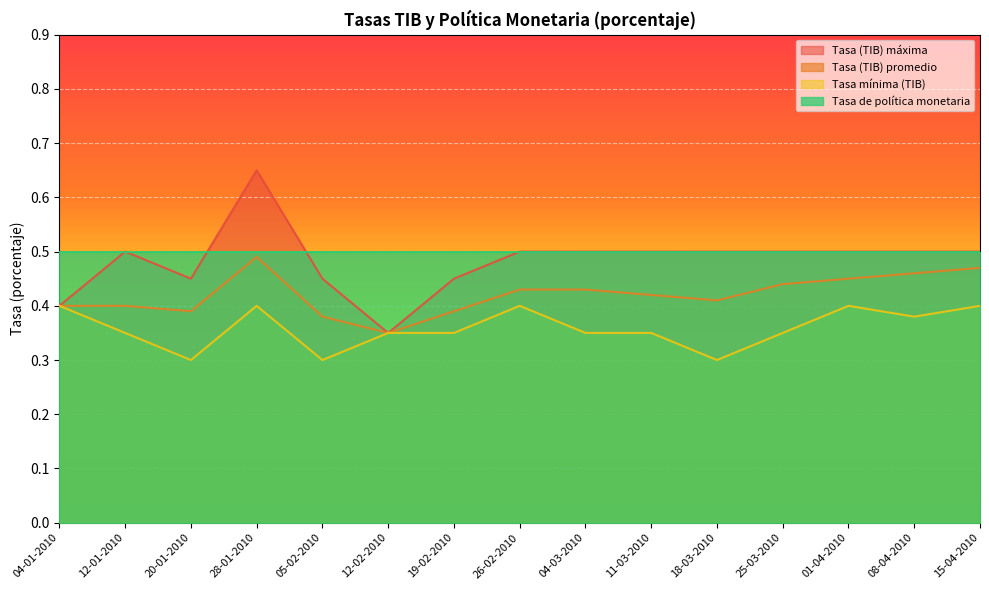

What is the label of the 14th point from the right?

12-01-2010